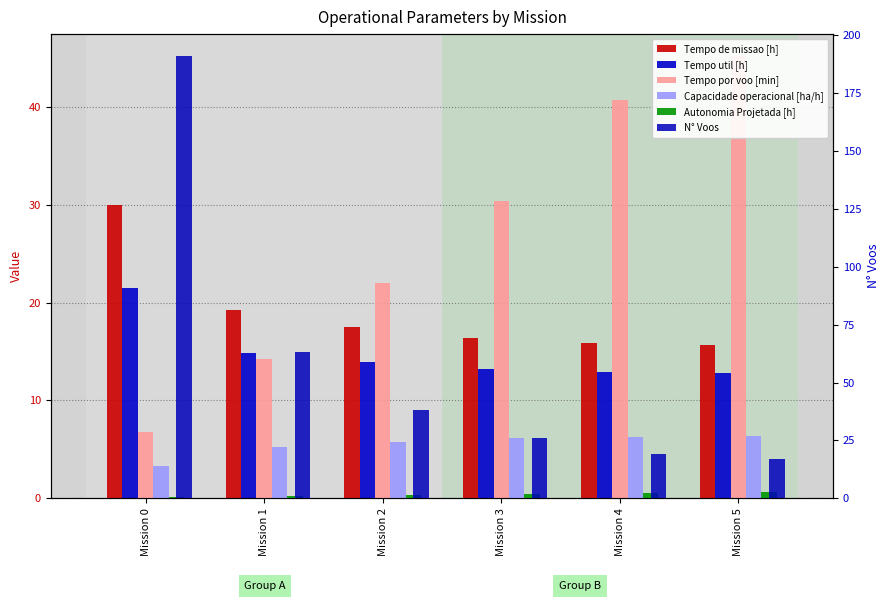

What is the sum of all Autonomia Projetada [h] values?

2.3